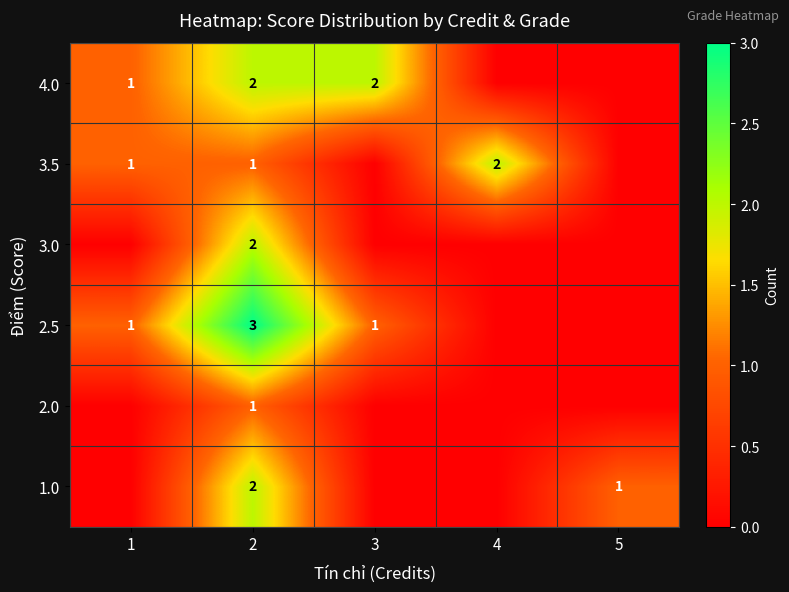

At which category is the sum across all series the highest?

2